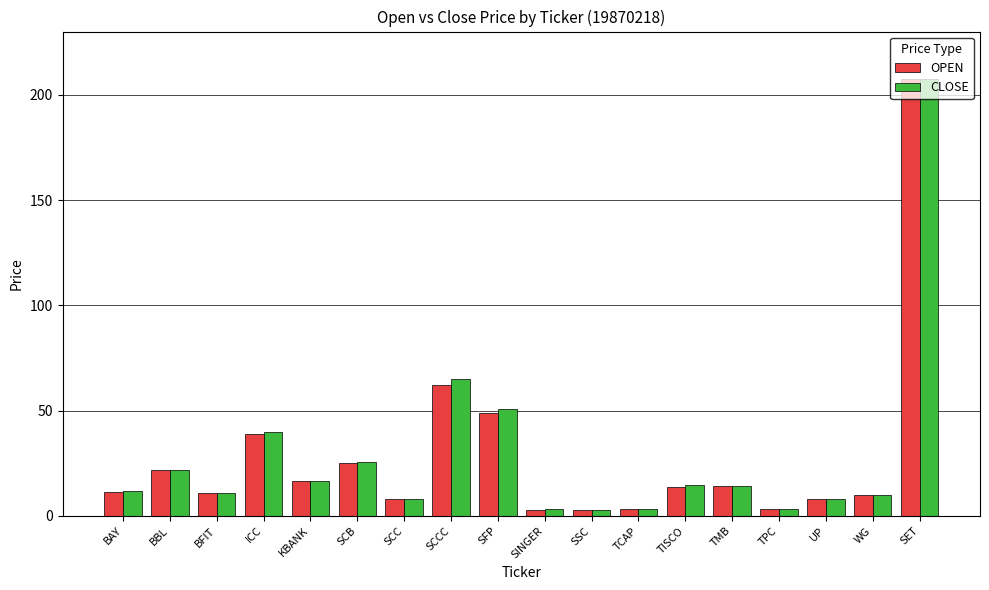

At which category is the sum across all series the highest?

SET